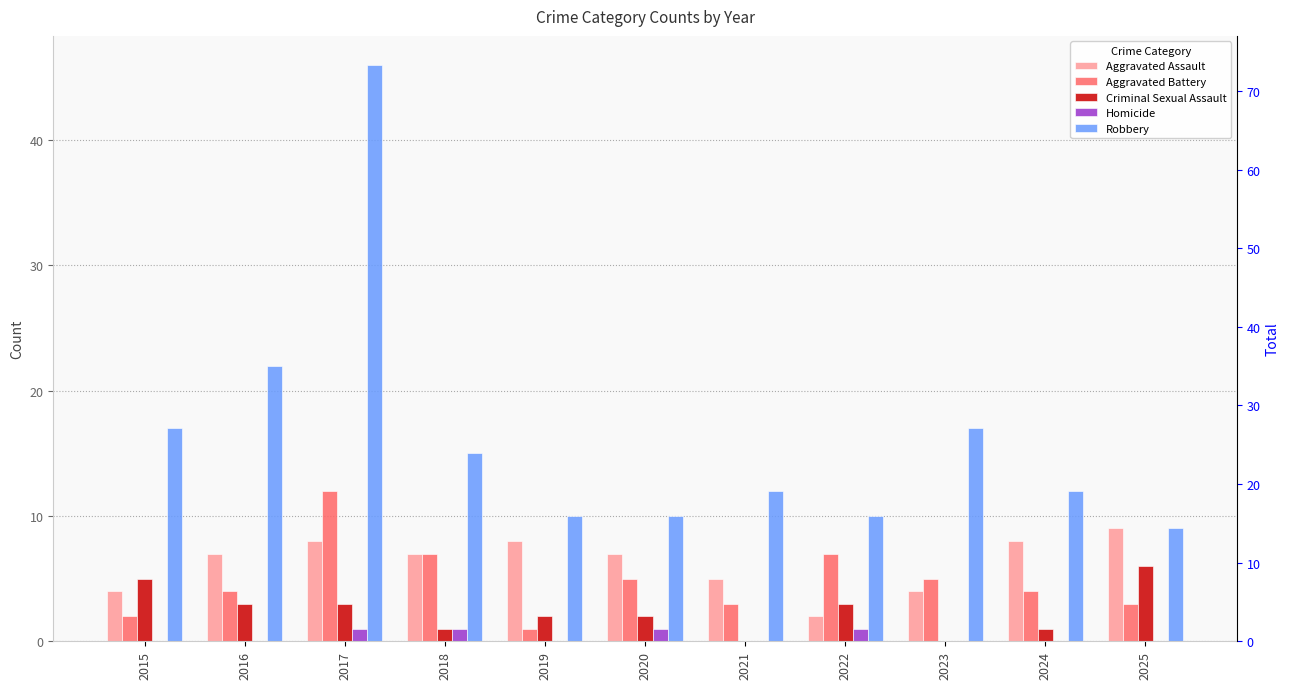

How many data points in Aggravated Battery are less than 4?

4